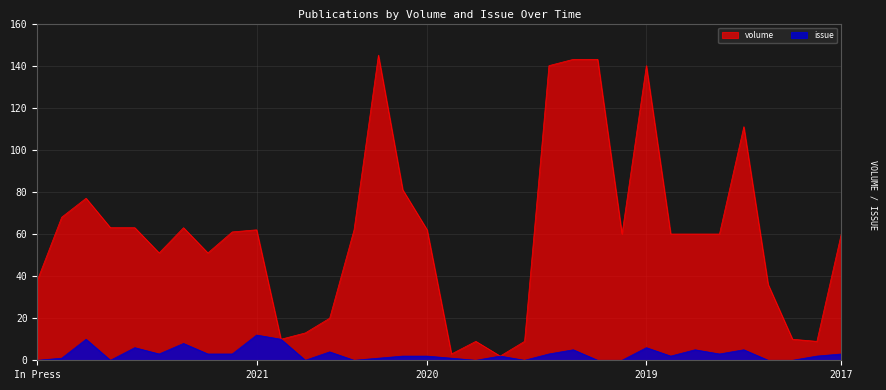

Which series has the largest total across all categories?

volume